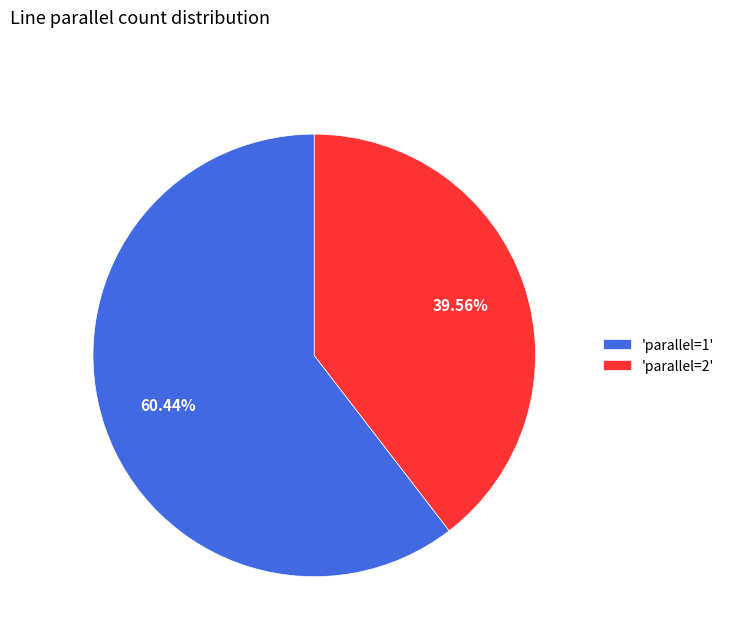

Do 'parallel=1' and 'parallel=2' together represent more than half of the pie?

Yes